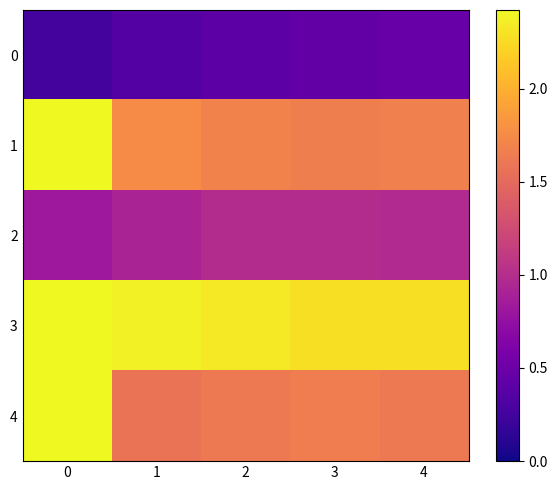

How many distinct data groups are displayed?

5